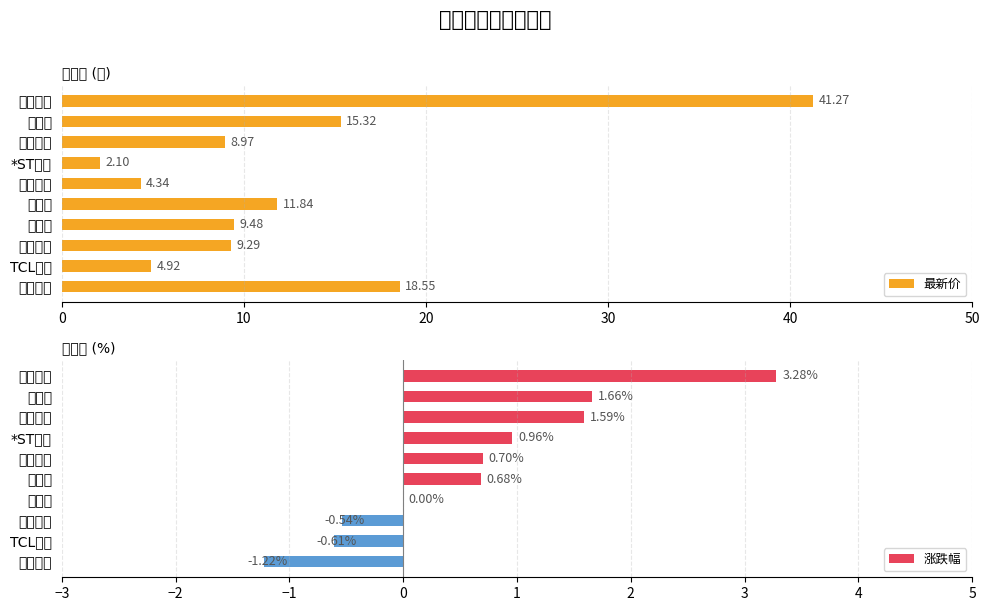

Reading left to right, transcribe all the data shown in this chart.

最新价: 41.3	15.3	9.0	2.1	4.3	11.8	9.5	9.3	4.9	18.6
涨跌幅: 3.3	1.7	1.6	1.0	0.7	0.7	0.0	-0.5	-0.6	-1.2